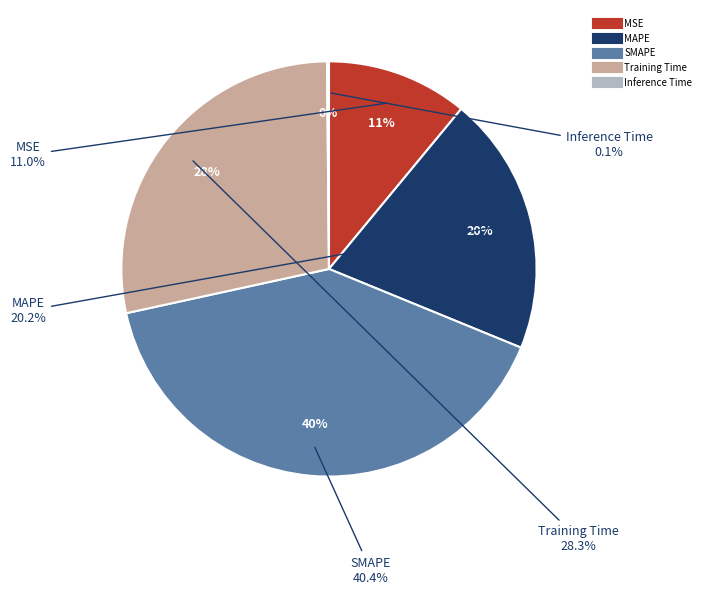

Rank the categories by value from lowest to highest.

Inference Time, MSE, MAPE, Training Time, SMAPE